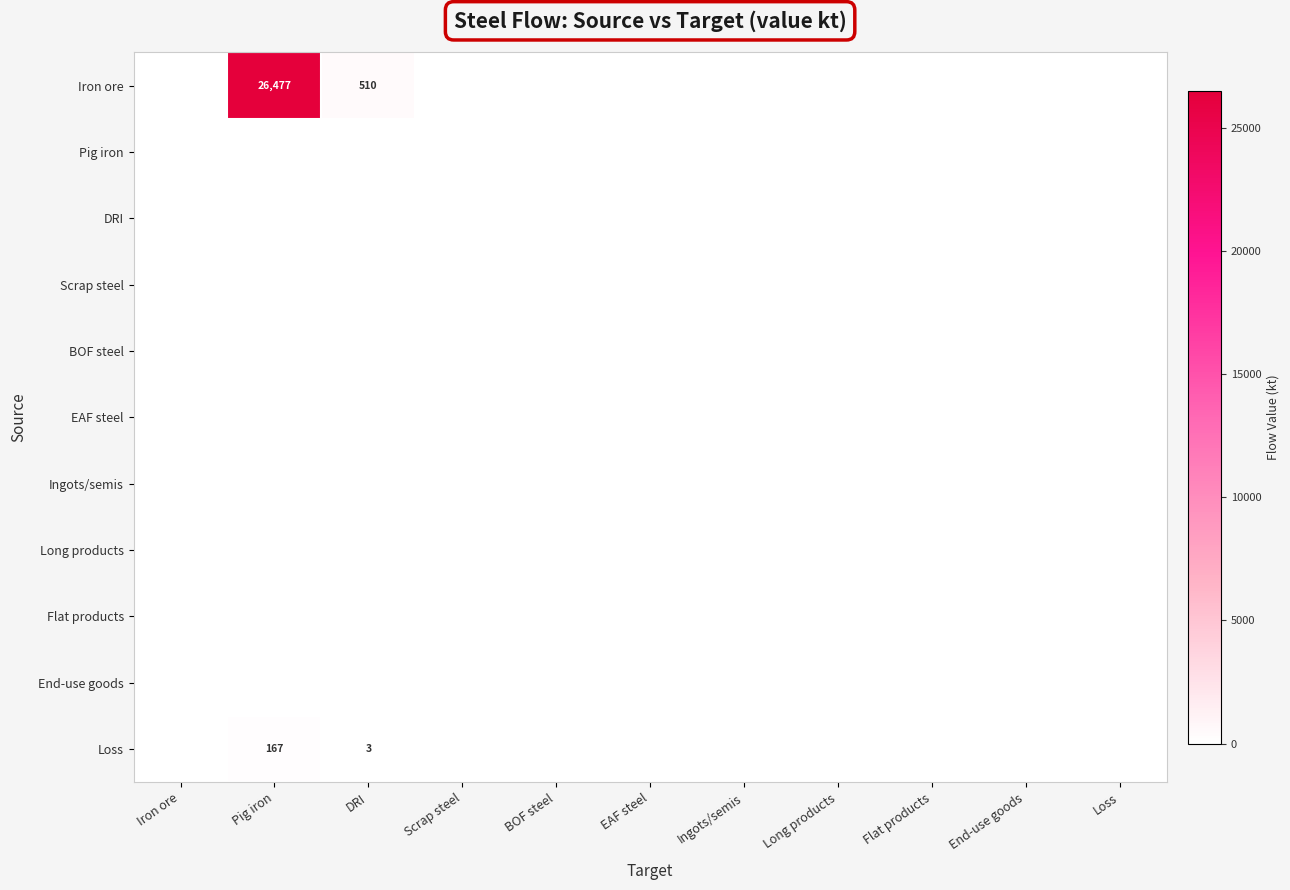

Count the number of categories in the chart.

11